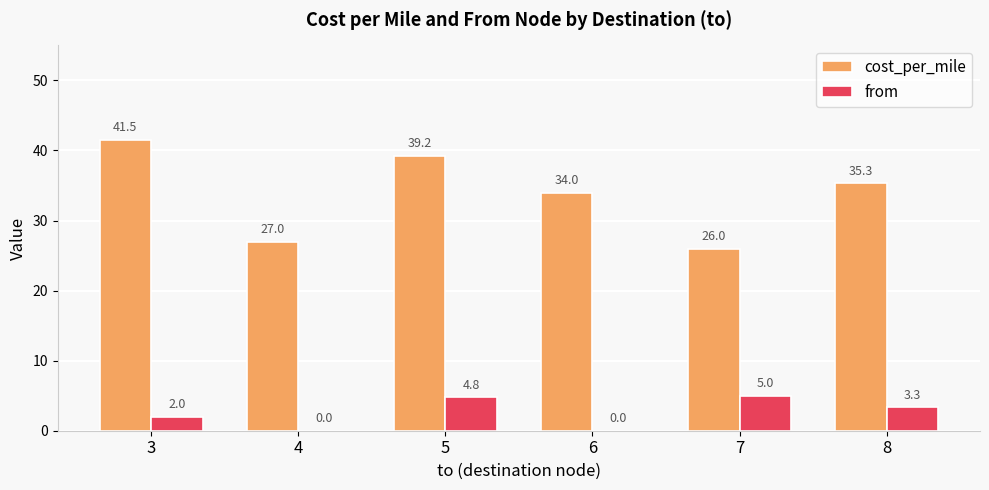

What is the sum of the from values at 3 and 6?

2.0